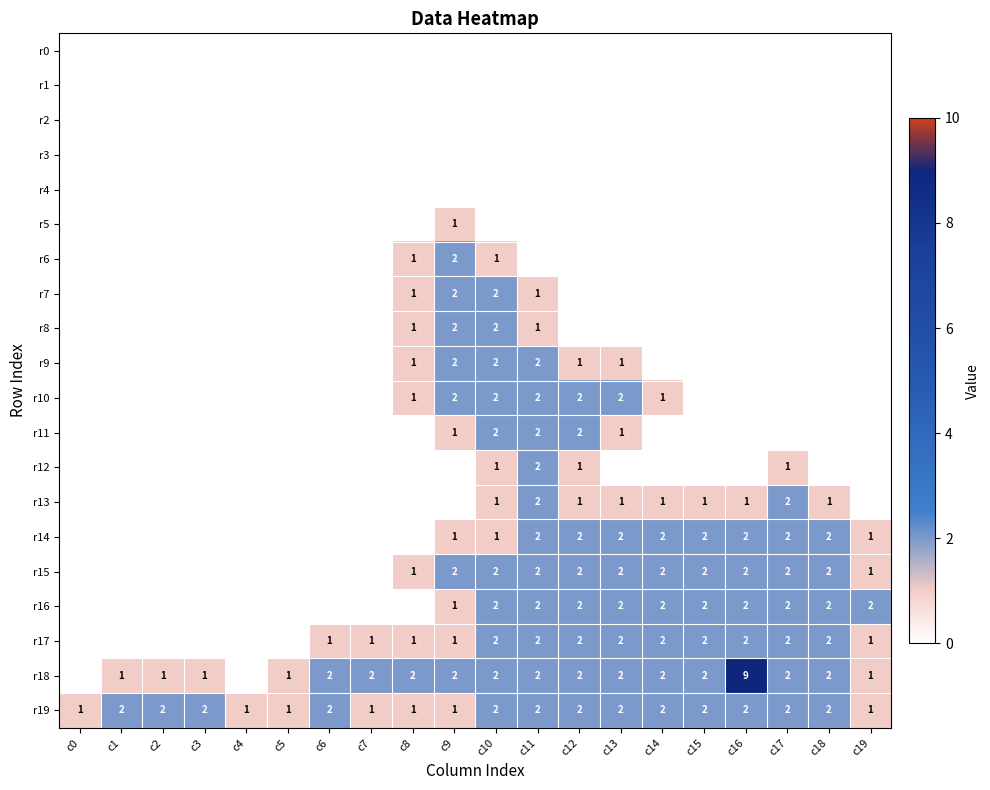

The value of r13 at c15 is 1. True or false?

True